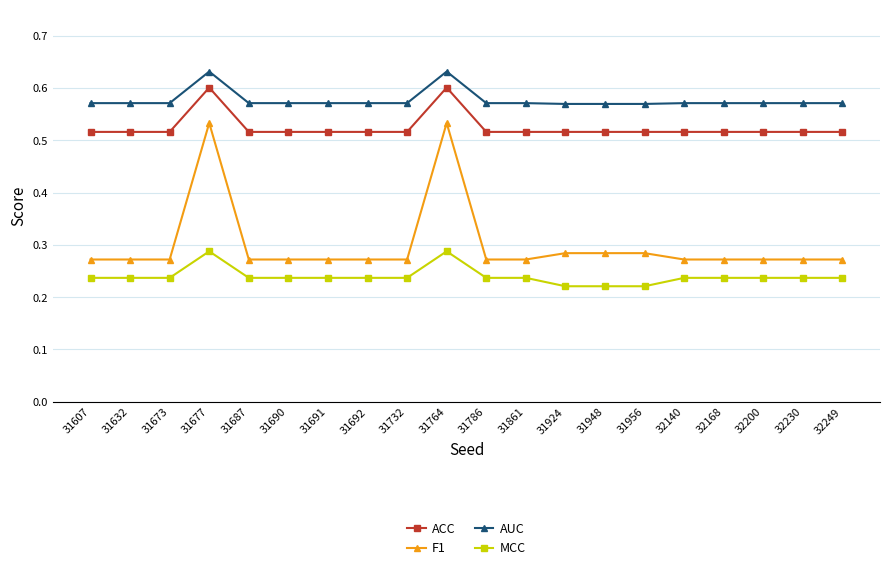

True or false: AUC and ACC intersect in this chart.

False